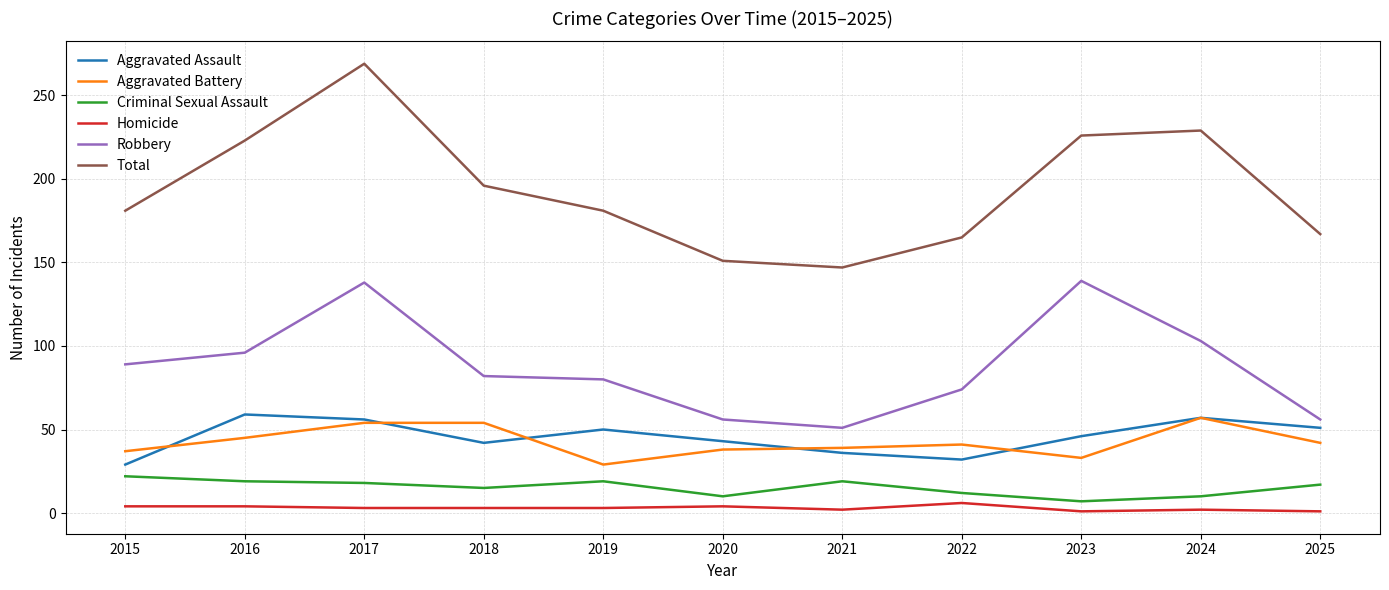

Is it true that Robbery equals 156 at 2016?

False